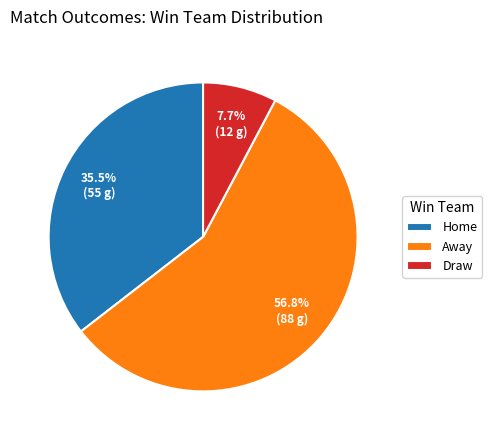

Is the sum of Home and Away greater than half?

Yes